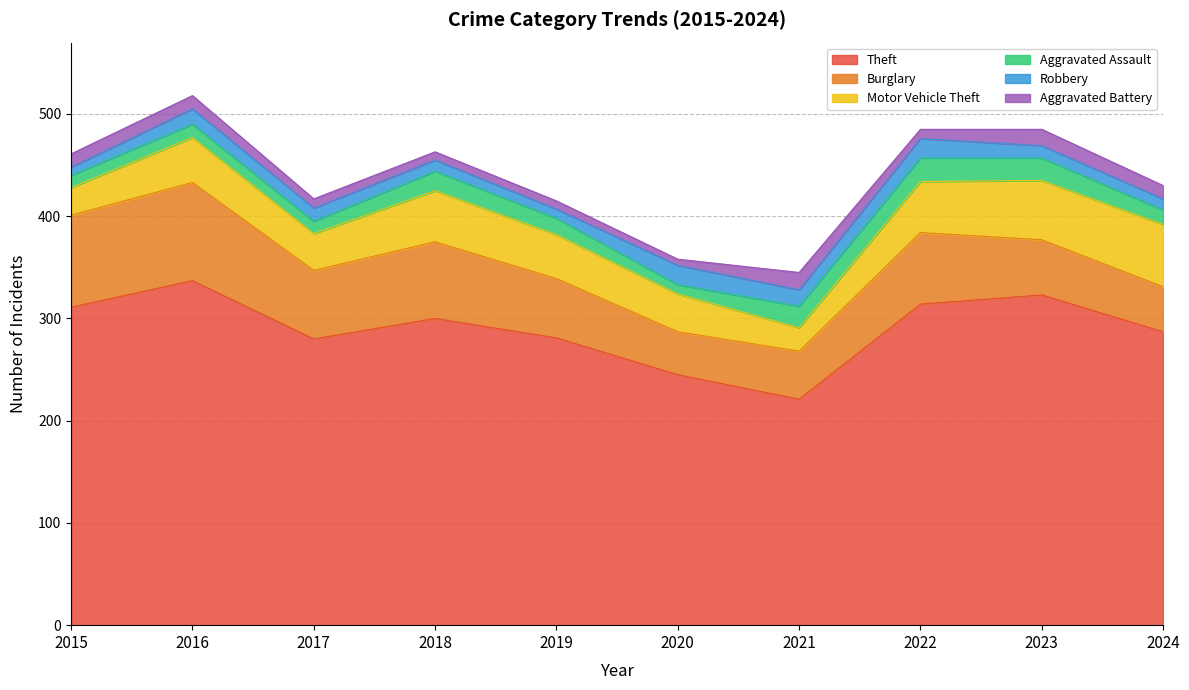

True or false: Motor Vehicle Theft and Aggravated Assault intersect in this chart.

False